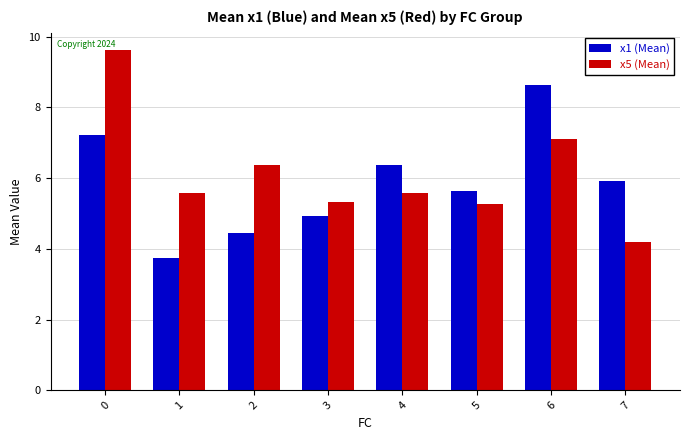

At how many categories does at least one series exceed 9?

1